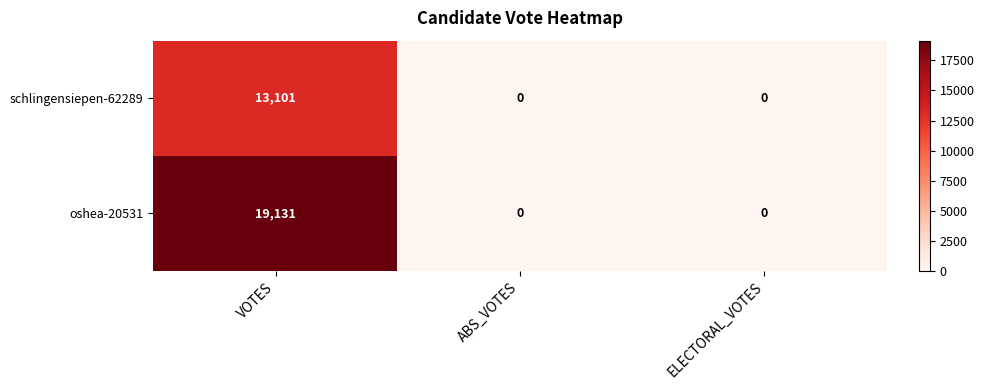

Which series has the largest total across all categories?

oshea-20531